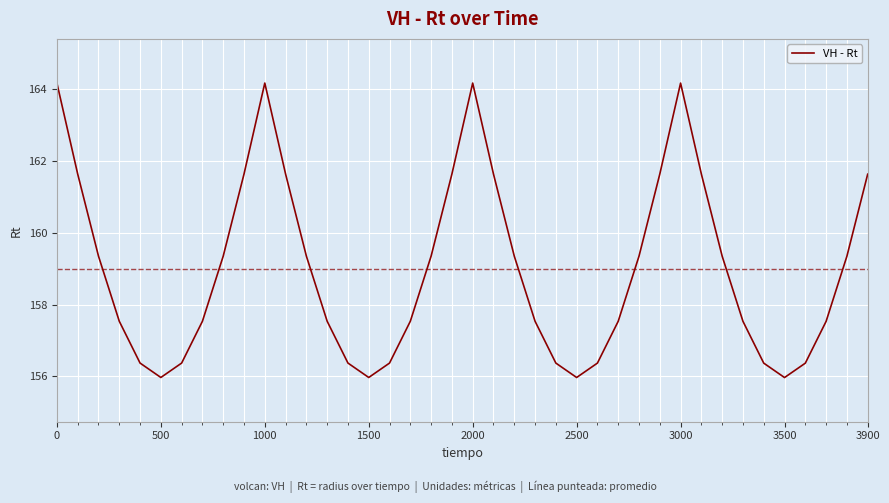

What is the greatest value displayed?

164.2